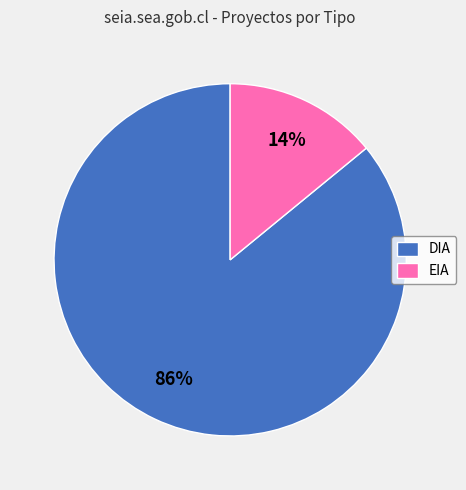

What percentage is the DIA slice, to the nearest percent?

86%